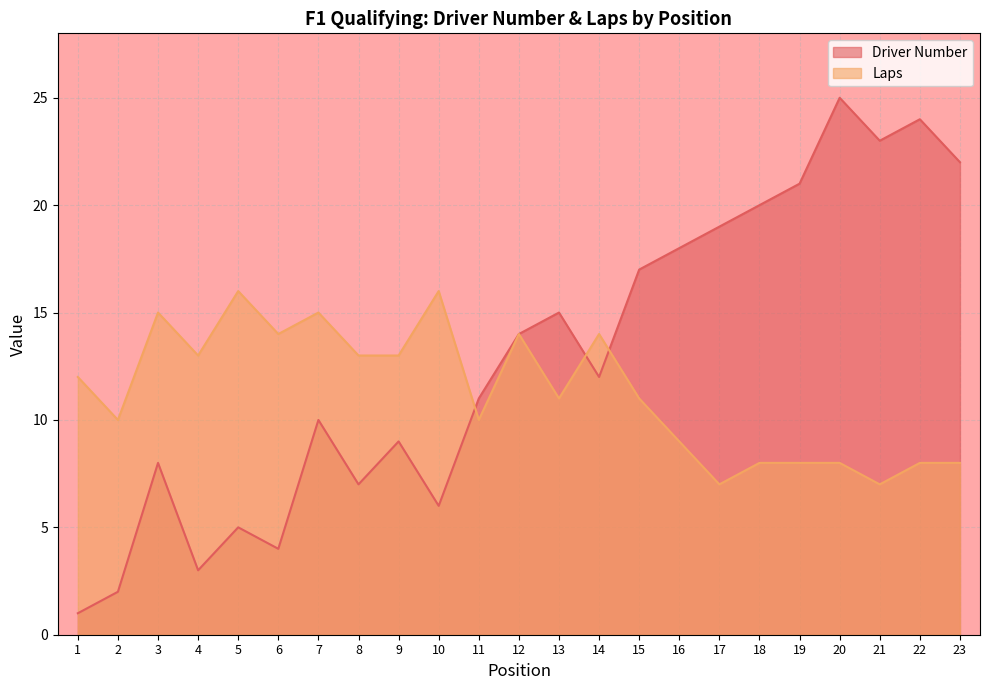

List the series in order of their peak value, highest first.

Driver Number, Laps